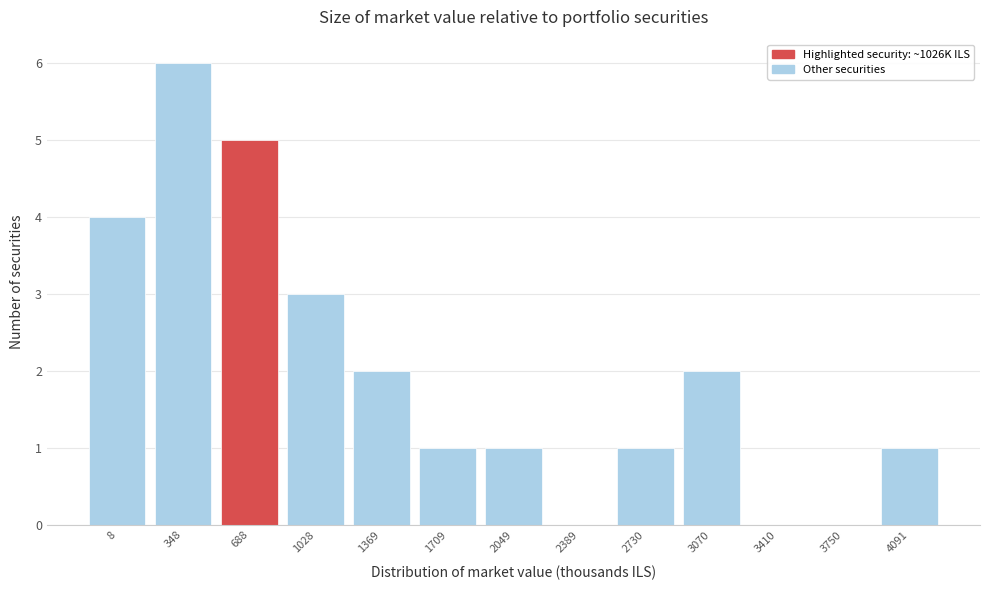

Reading right to left, transcribe all the data shown in this chart.

4091=1	3750=0	3410=0	3070=2	2730=1	2389=0	2049=1	1709=1	1369=2	1028=3	688=5	348=6	8=4